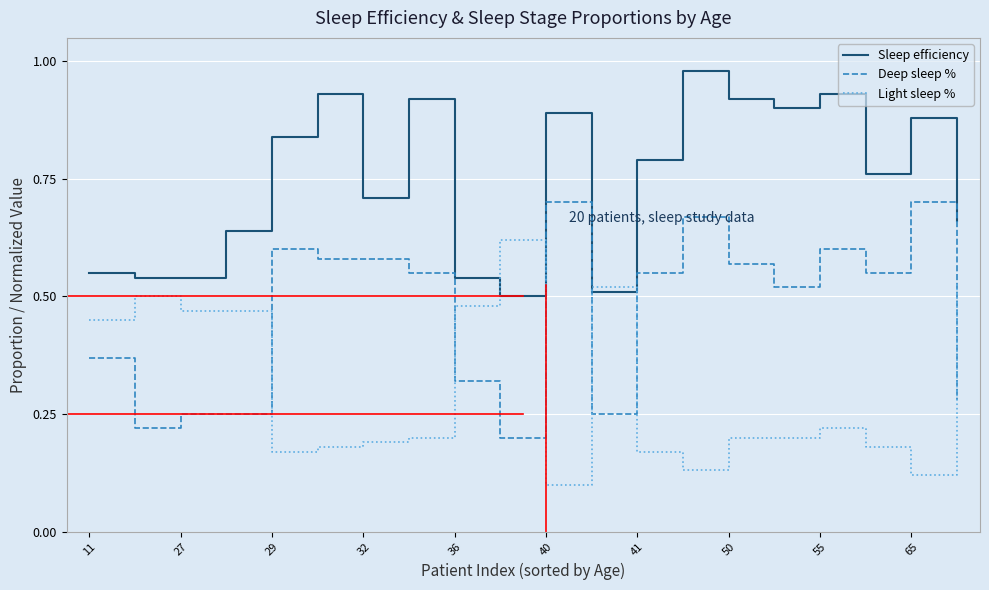

True or false: Sleep efficiency and Deep sleep % intersect in this chart.

False